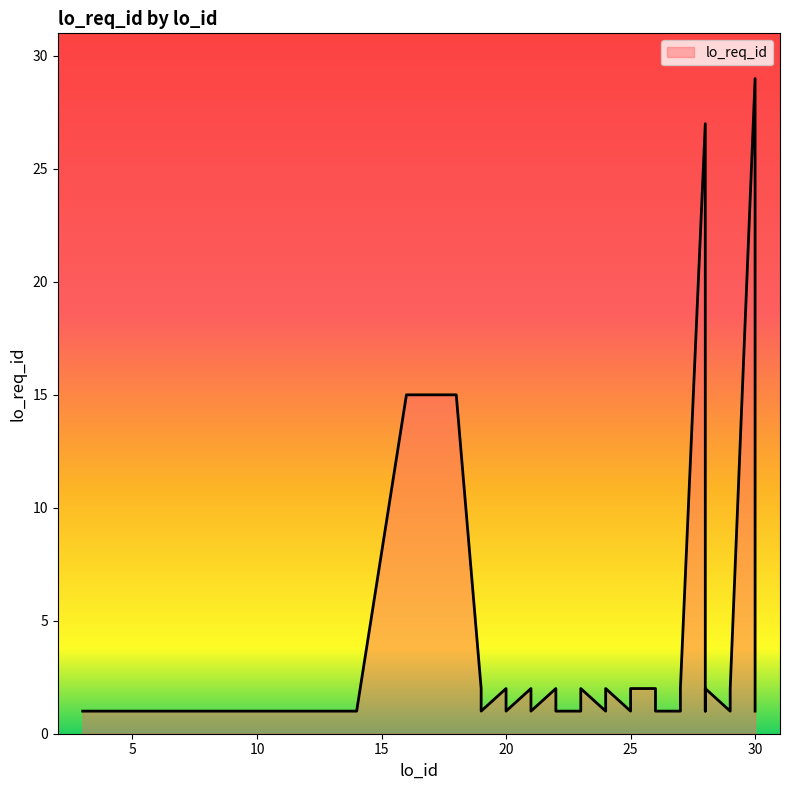

Between 28 and 13, which is larger?

28